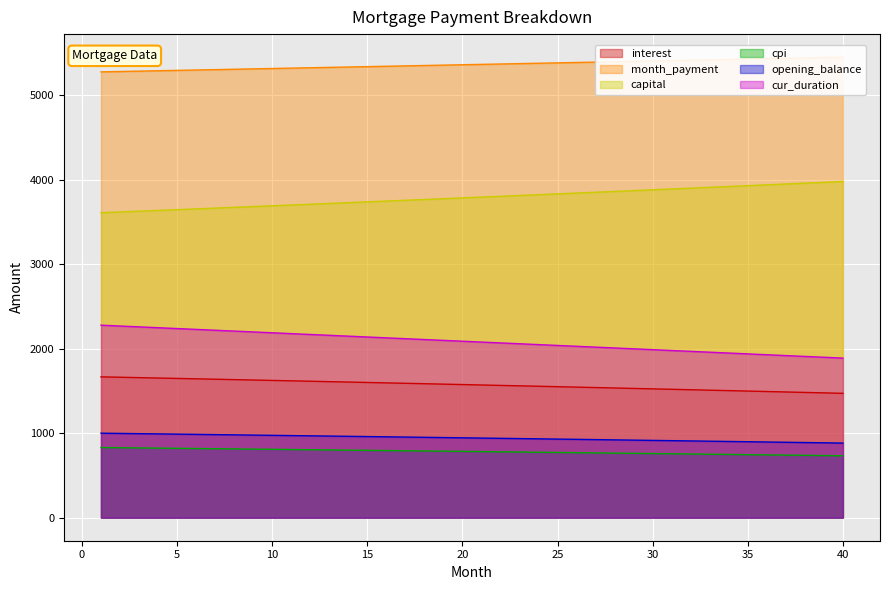

Which has a higher value, 36 or 4?

4